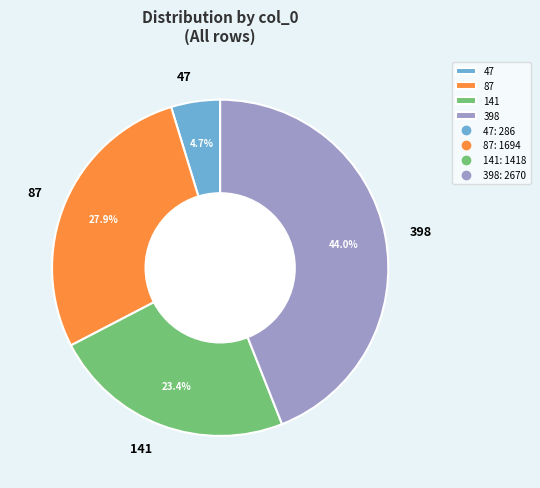

How much of the chart is everything except 141?

76.6%